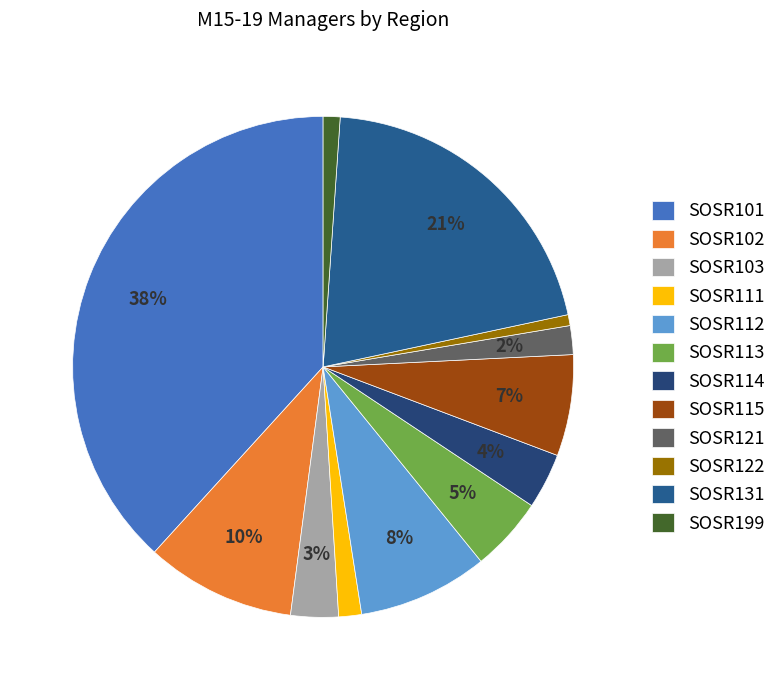

To the nearest percent, what is the average slice percentage?

8%